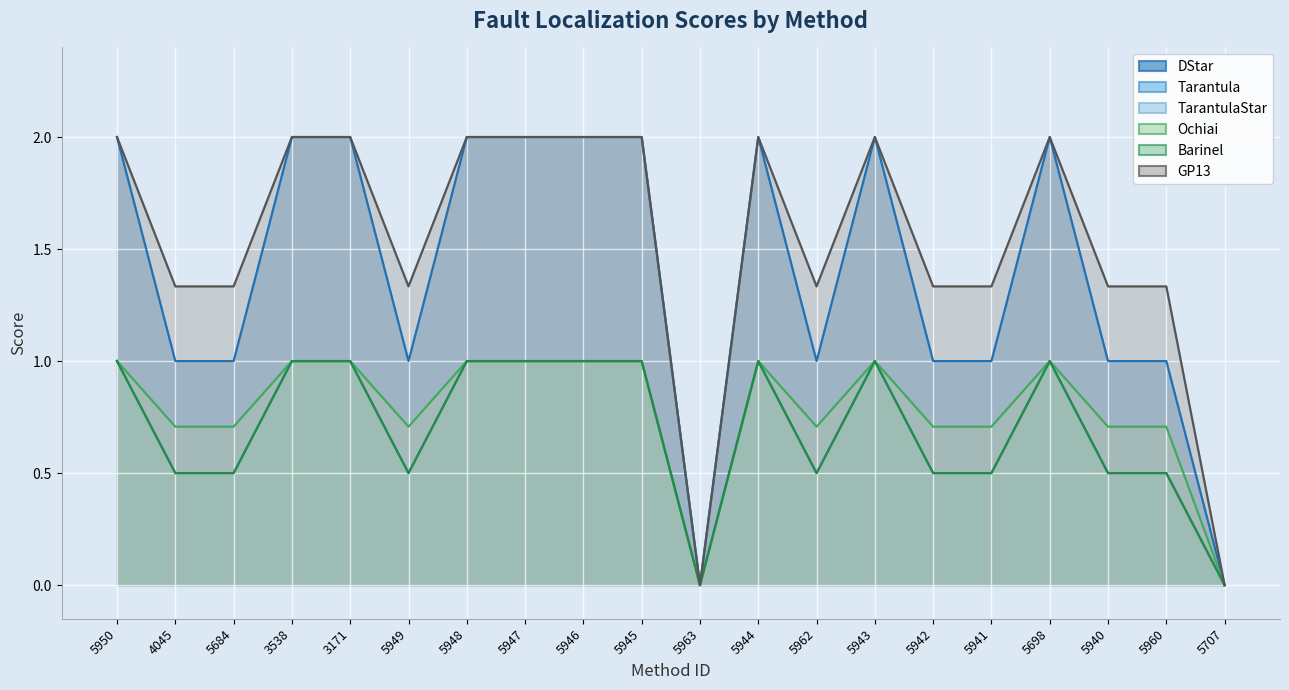

List the series in order of their peak value, highest first.

DStar, GP13, Tarantula, TarantulaStar, Ochiai, Barinel